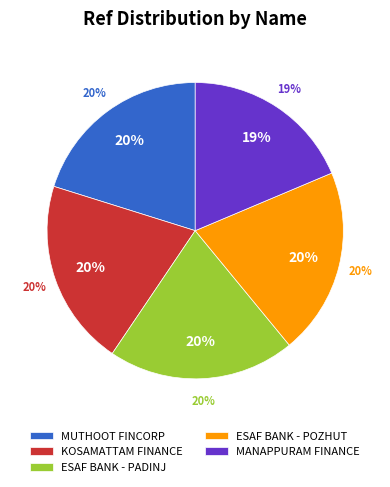

Does any single category account for the majority?

No